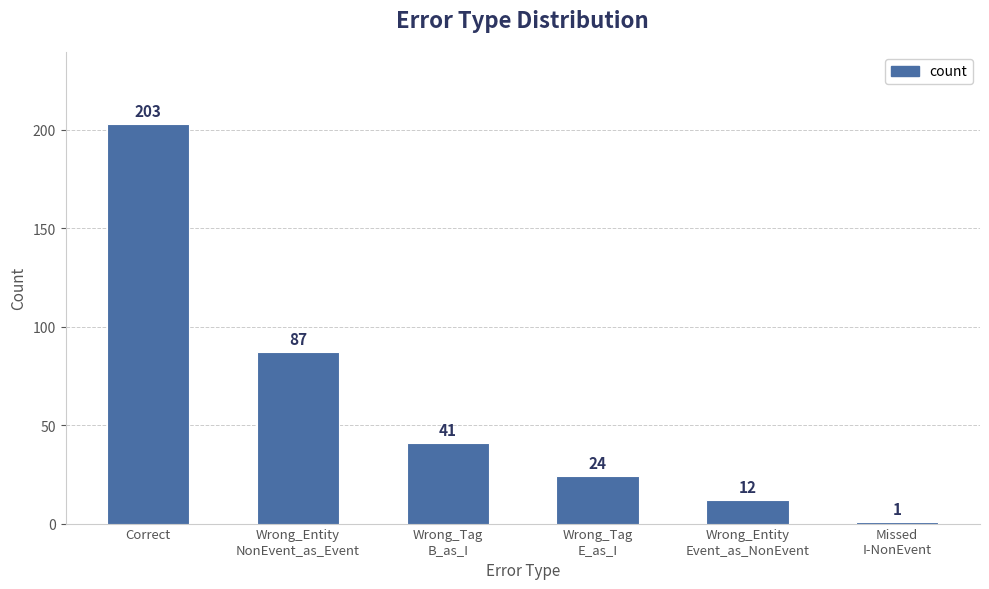

Where does the data first go above 41?

Correct